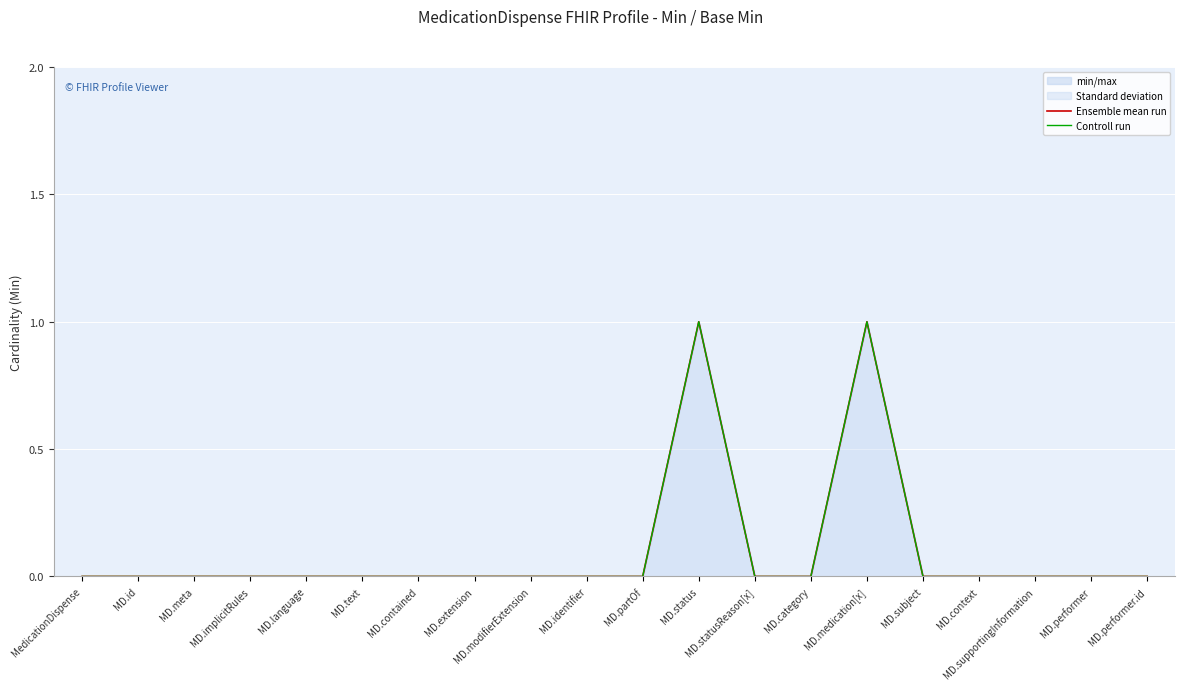

Between MD.contained and MD.category, which is larger?

MD.contained